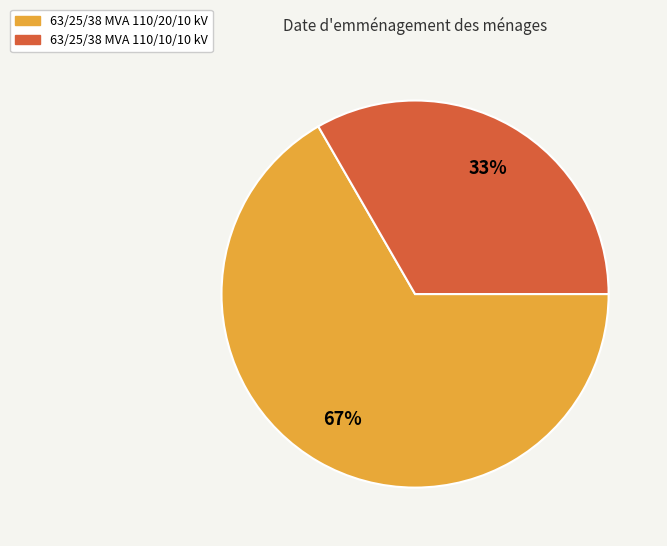

How many segments does this pie chart have?

2